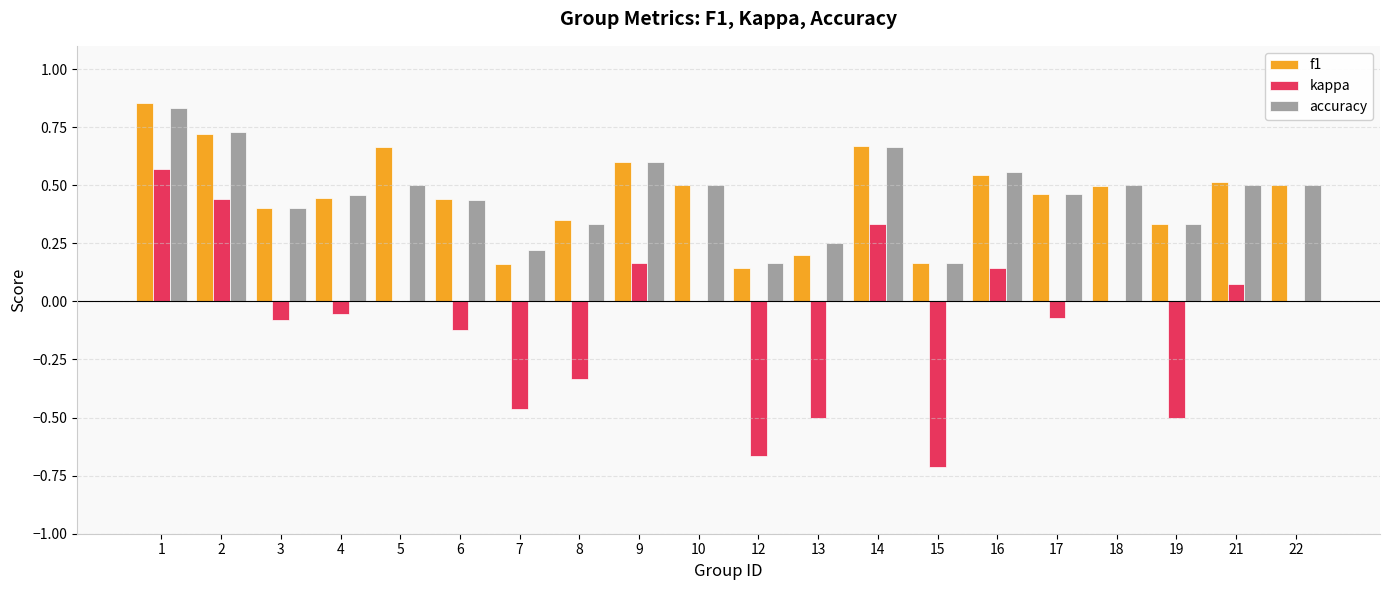

True or false: f1 has a value of 0.8 at 18.

False